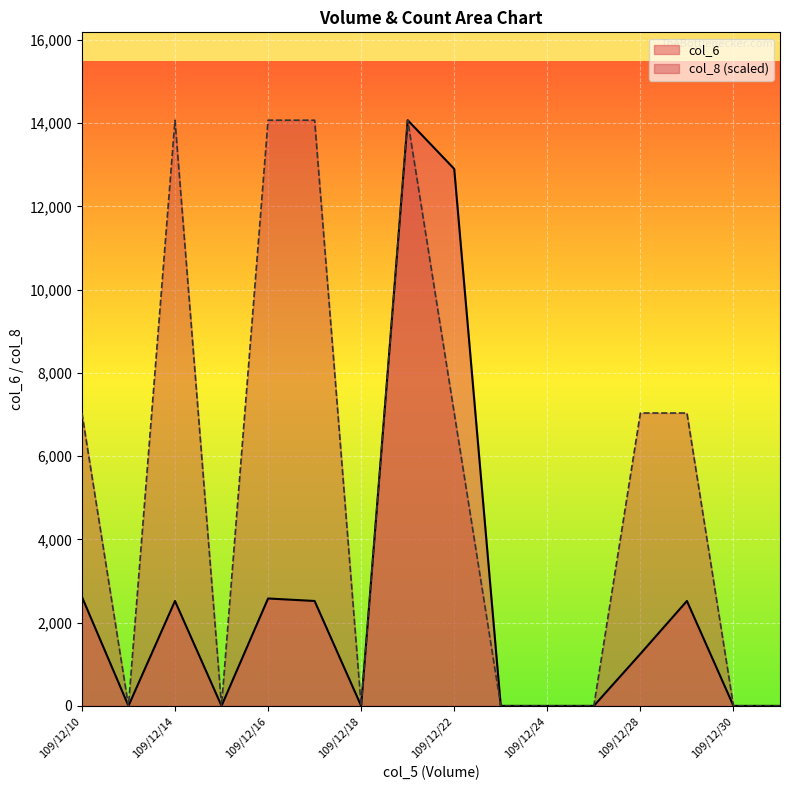

What is the sum of all col_8 values?

84420